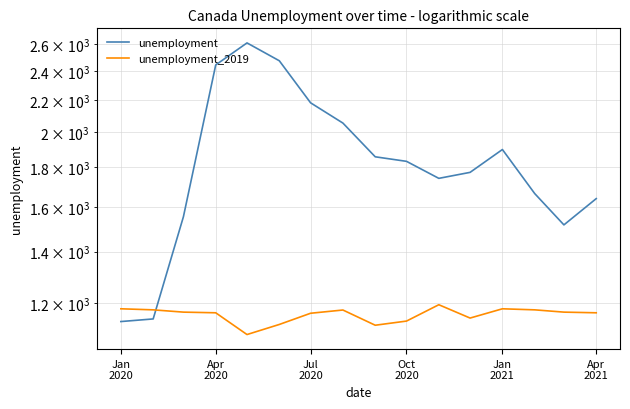

What is the maximum value for unemployment?

2609.8